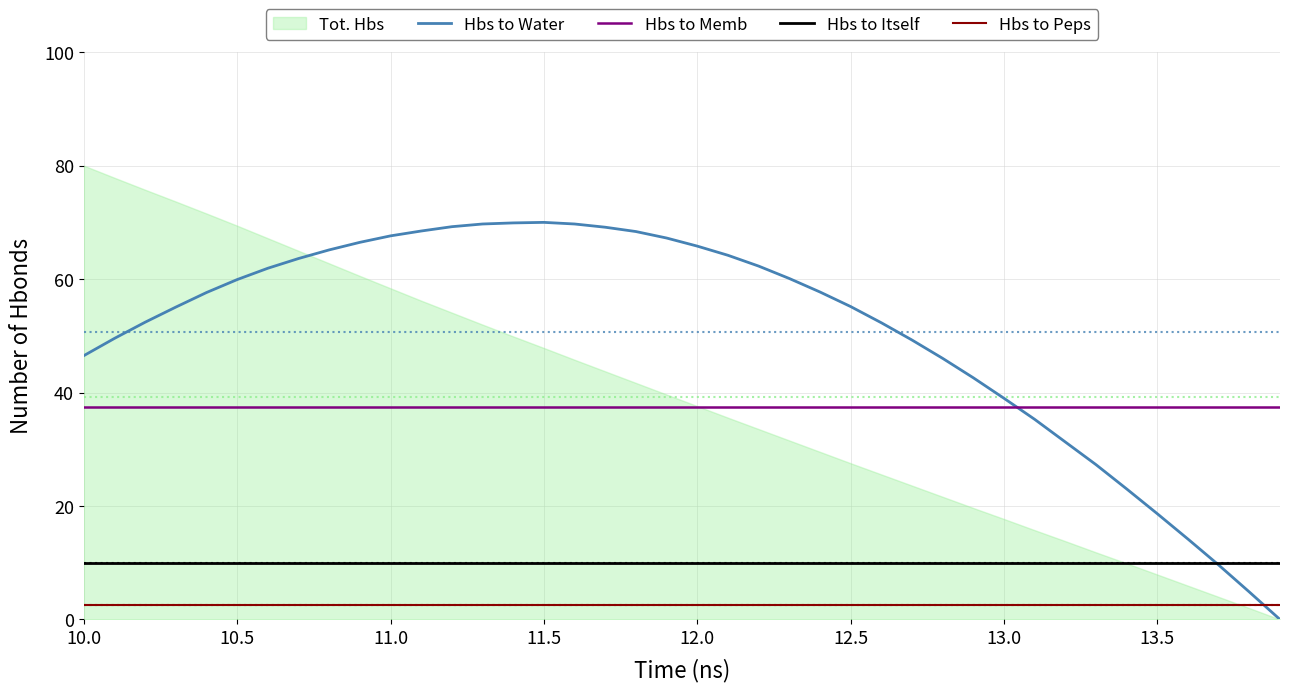

What position from the left is 10.0?

1